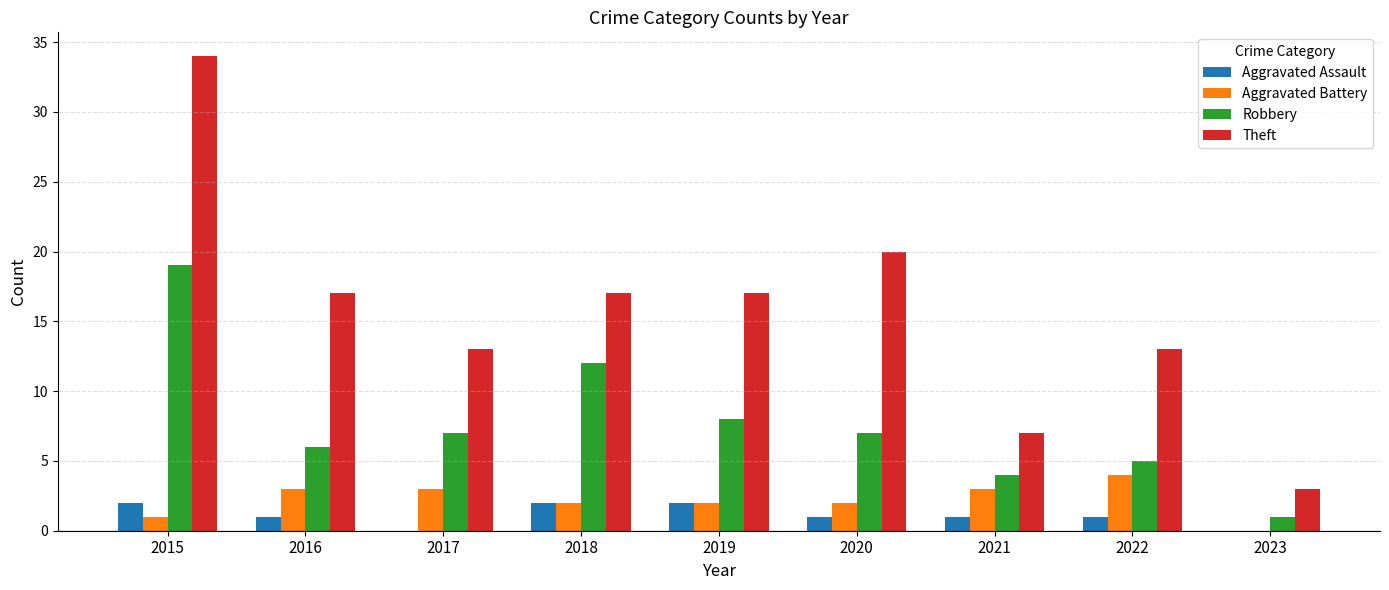

Reading left to right, extract all data points from this chart.

Aggravated Assault: 2	1	0	2	2	1	1	1	0
Aggravated Battery: 1	3	3	2	2	2	3	4	0
Robbery: 19	6	7	12	8	7	4	5	1
Theft: 34	17	13	17	17	20	7	13	3